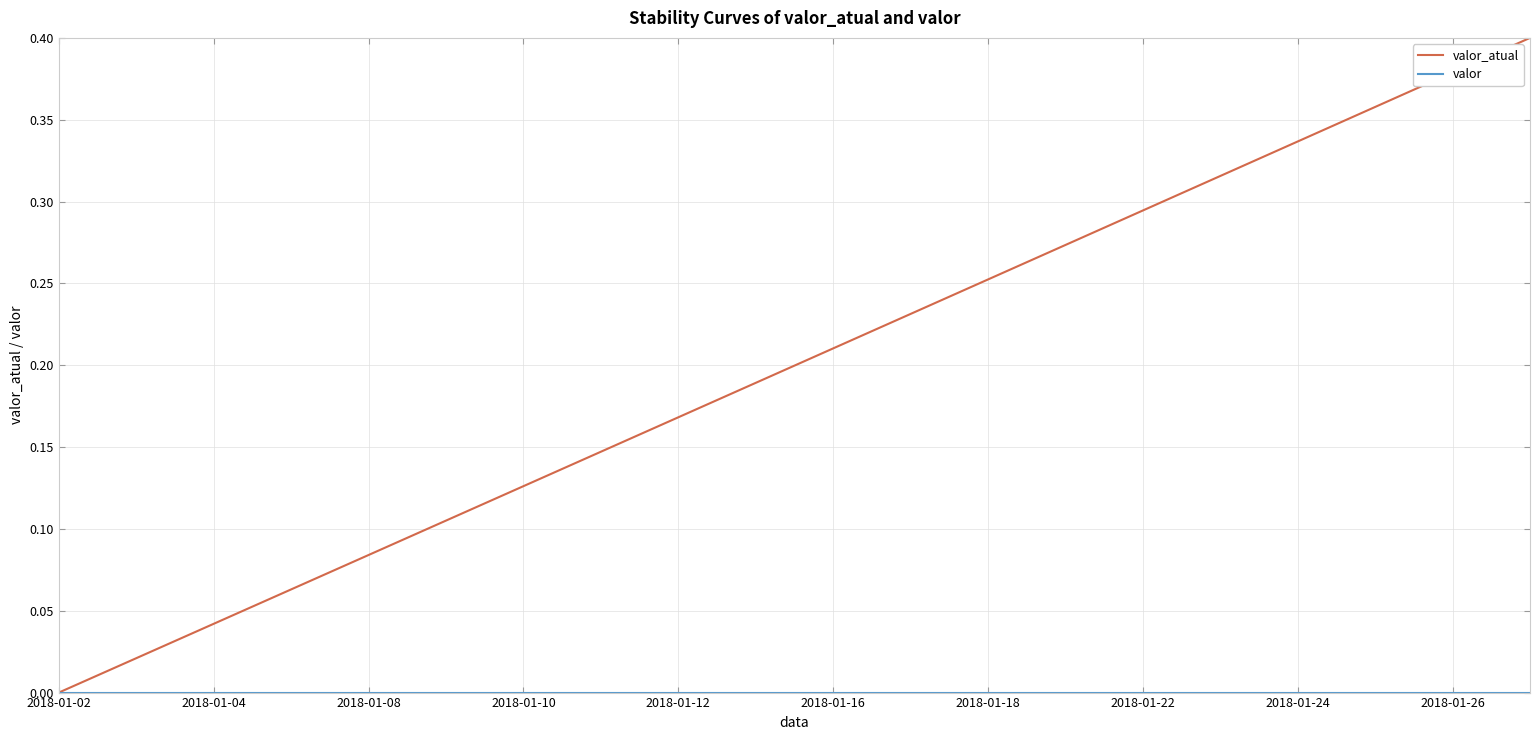

What is the sum of all valor_atual values?

4.0